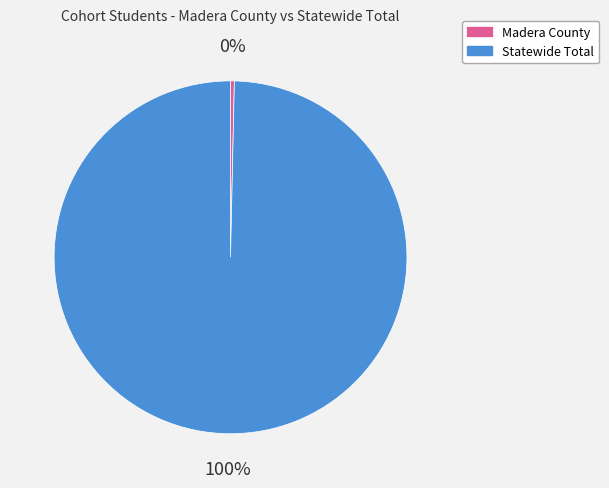

To the nearest percent, what portion does Statewide Total represent?

100%